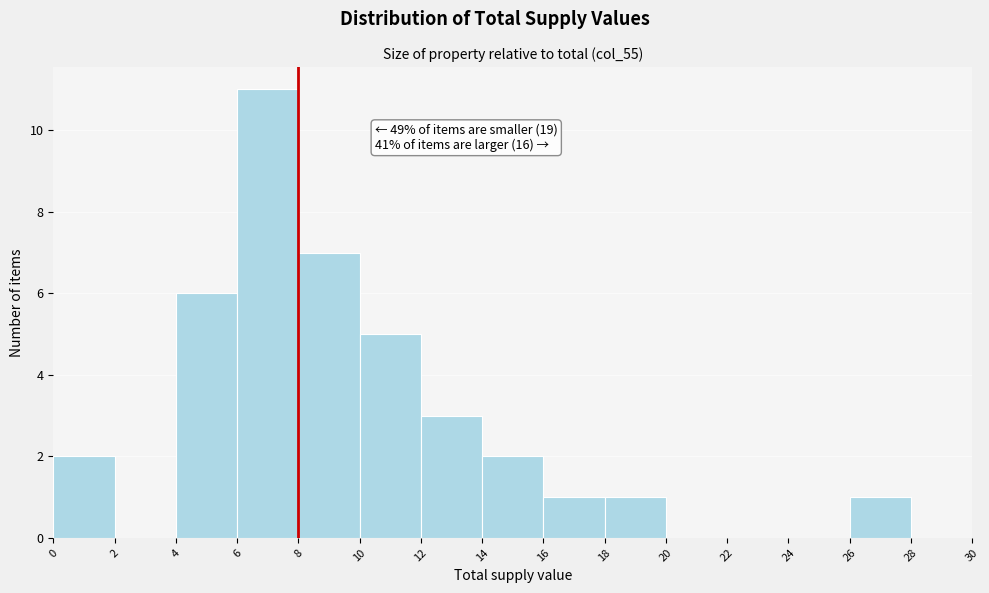

Over which range of the x-axis is the bar tallest?

6 to 8